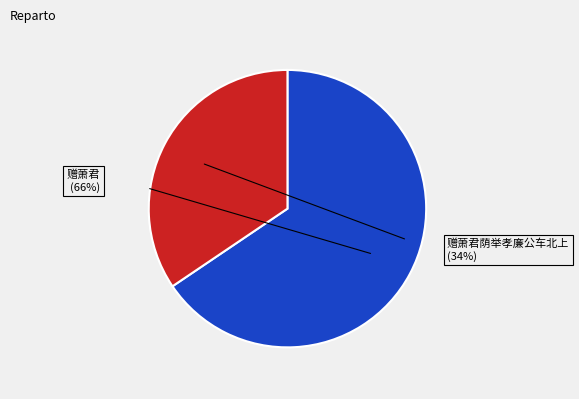

To the nearest percent, what is the combined percentage of 赠萧君荫举孝廉公车北上 and 赠萧君?

100%